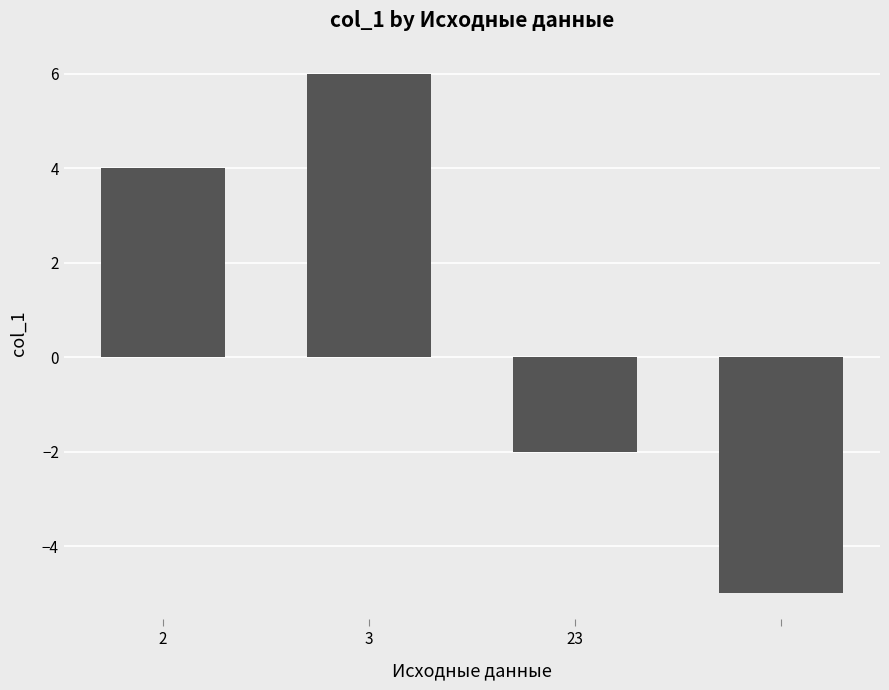

What is the sum of all values?

3